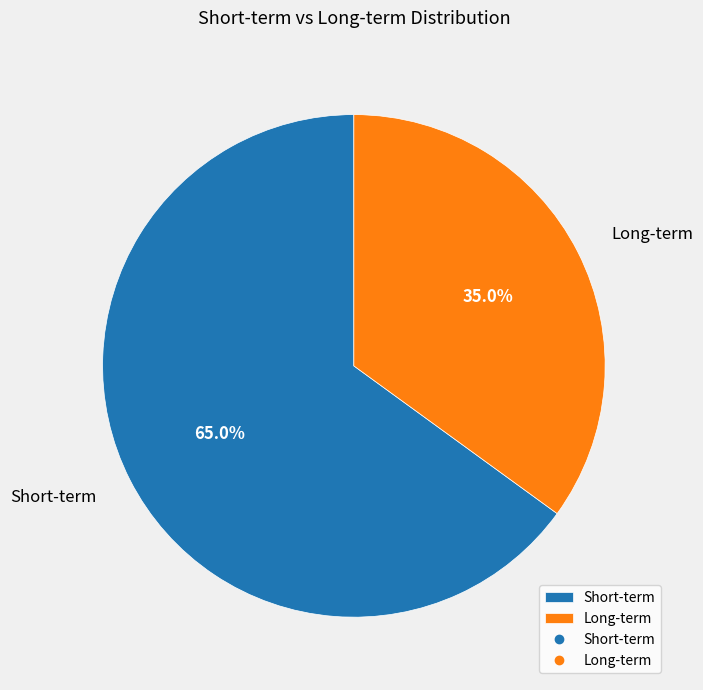

What is the ratio of the value at Short-term to the value at Long-term?

1.9